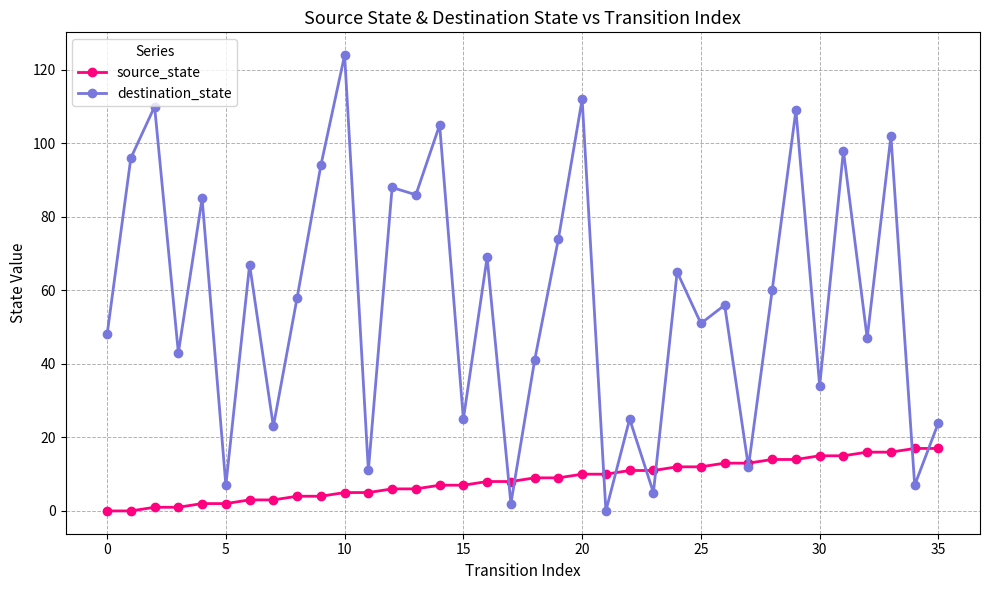

Which series ends up on top after the final intersection of destination_state and source_state?

destination_state